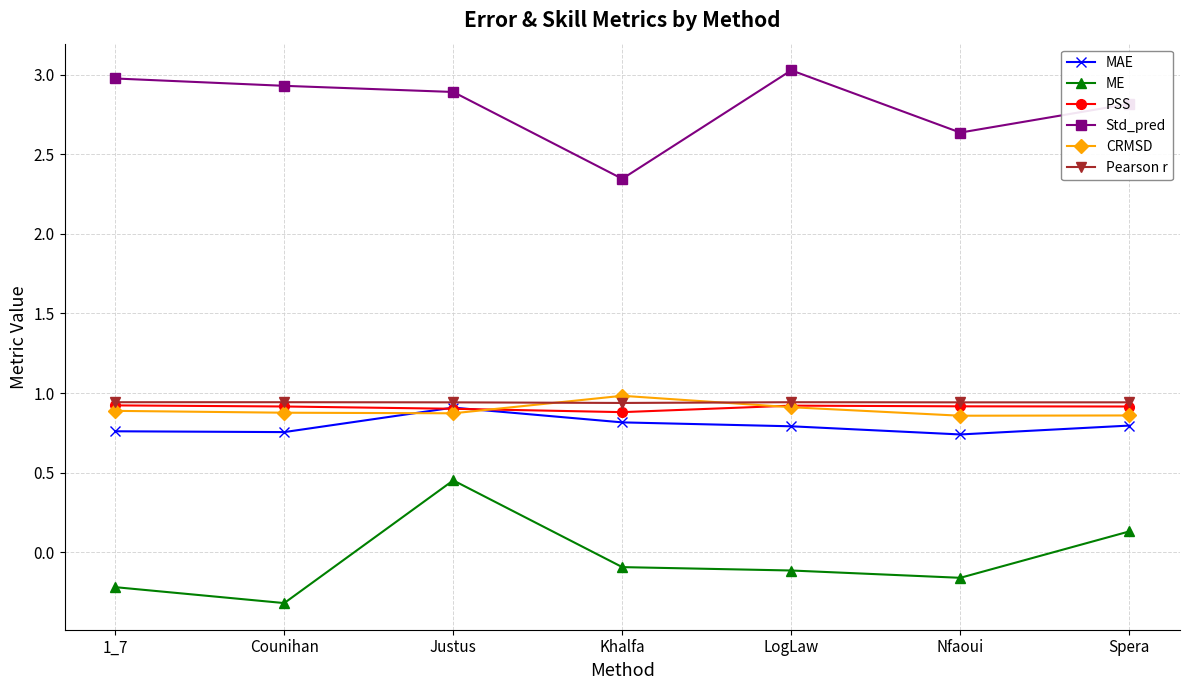

The Pearson r series shows 0.9 at Spera. True or false?

True